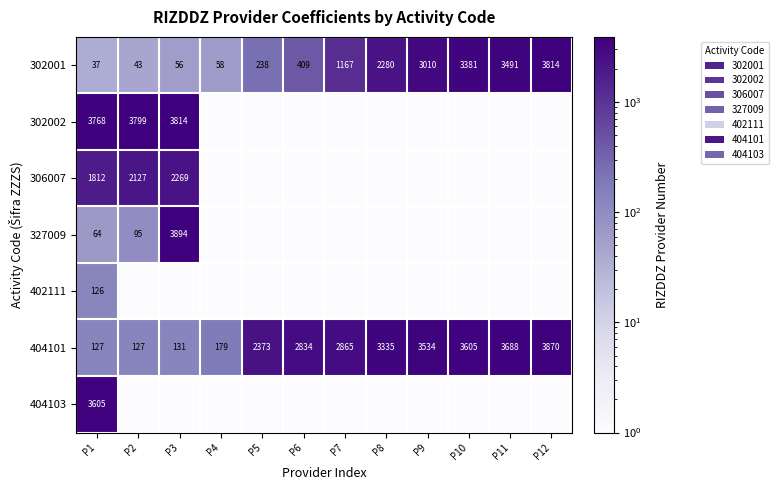

Which category has the highest value across all series?

P3